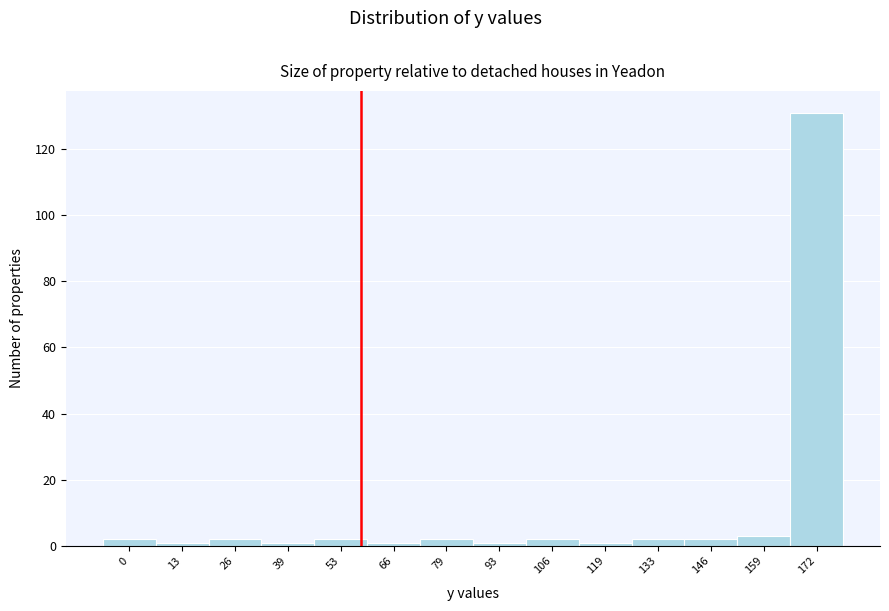

Reading left to right, transcribe all the data shown in this chart.

0=2	13=1	26=2	39=1	53=2	66=1	79=2	93=1	106=2	119=1	133=2	146=2	159=3	172=131